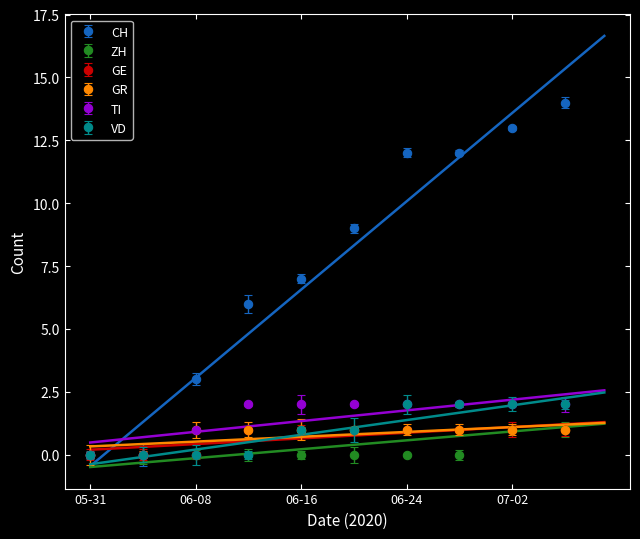

Is this an area chart (filled region under the line)?

No